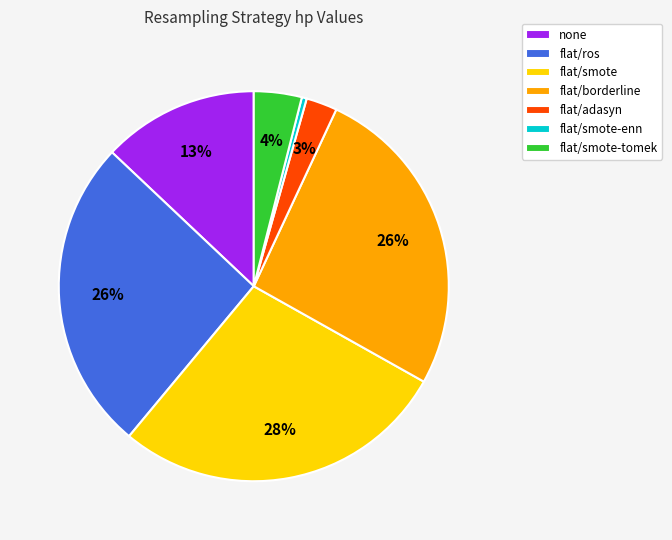

What is the smallest slice in the pie chart?

flat/smote-enn